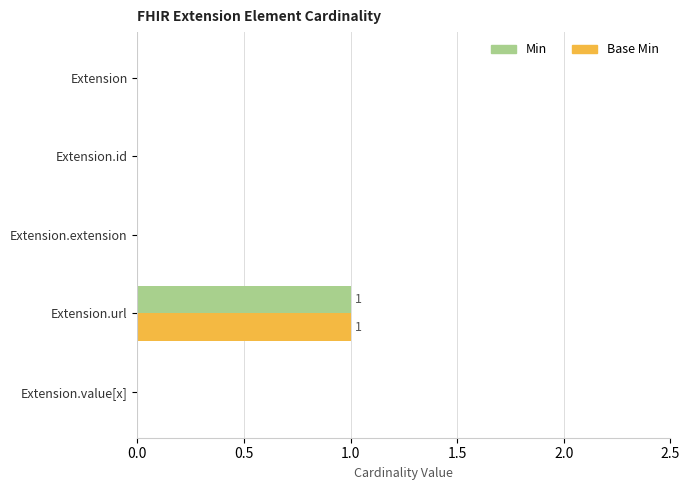

Which label corresponds to the largest value in the chart?

Extension.url